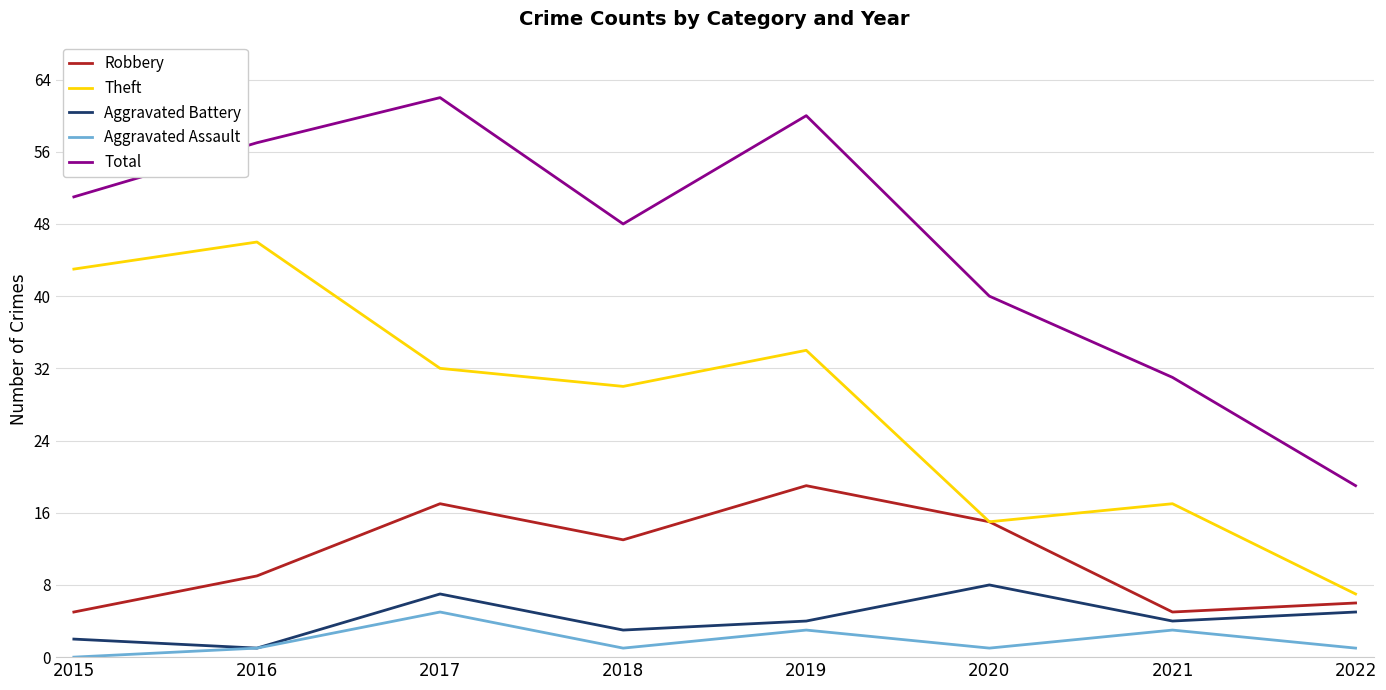

True or false: Theft has a value of 46 at 2016.

True